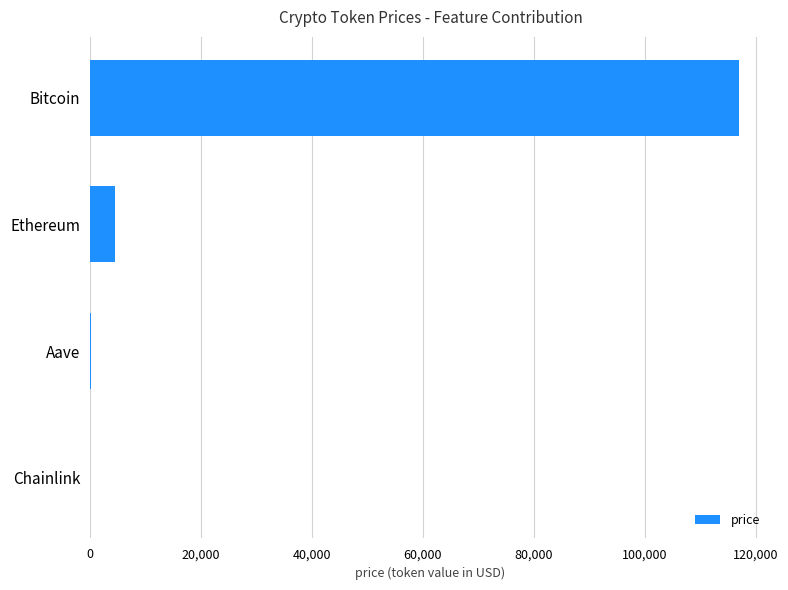

Are the bars horizontal?

Yes